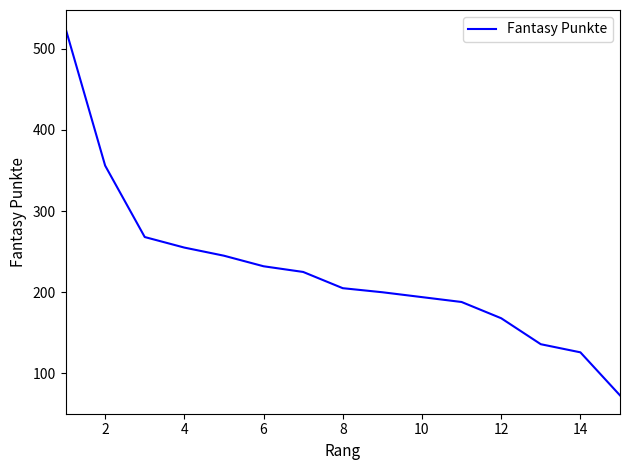

What is the smallest value displayed?

73